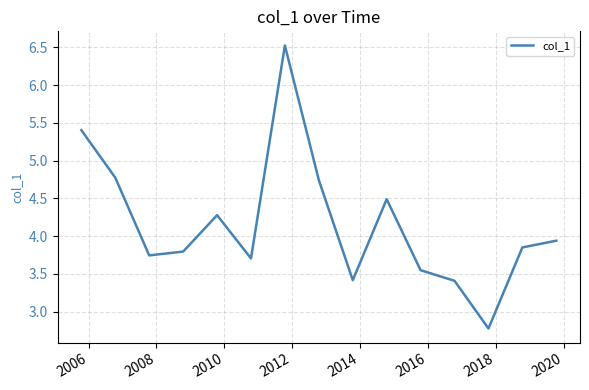

What is the smallest value displayed?

2.8